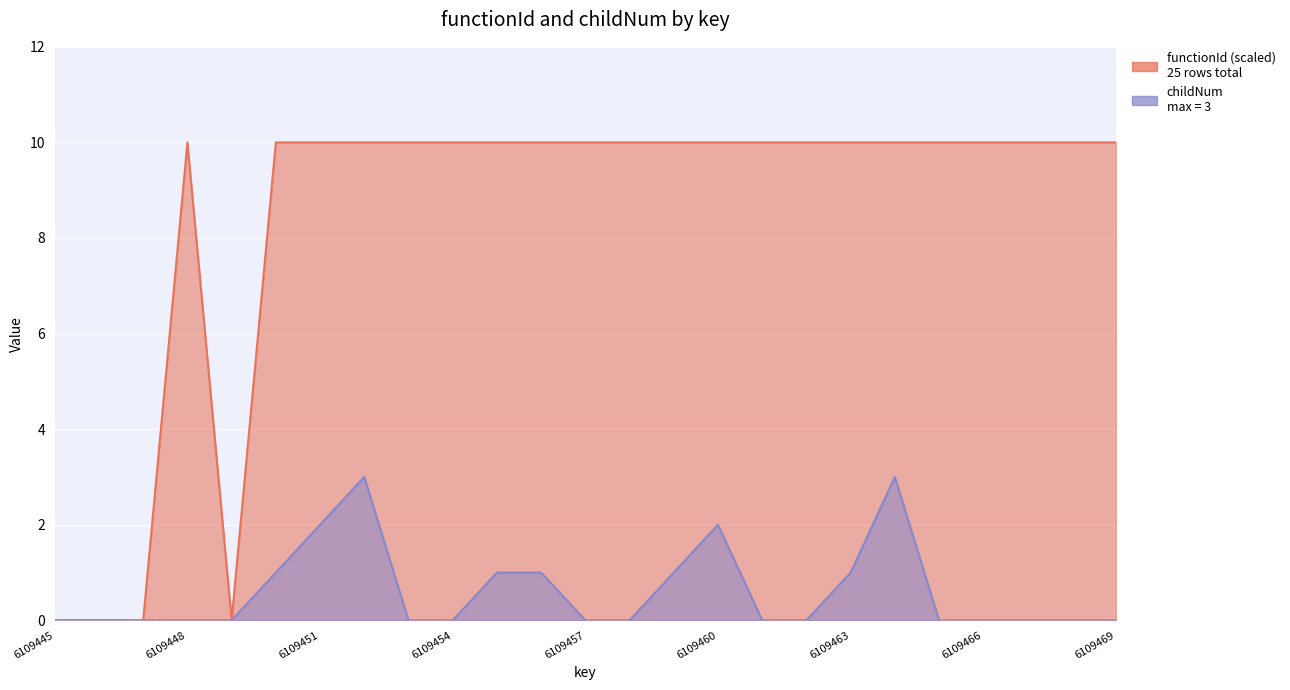

Does the chart display data point markers on the line(s)?

No